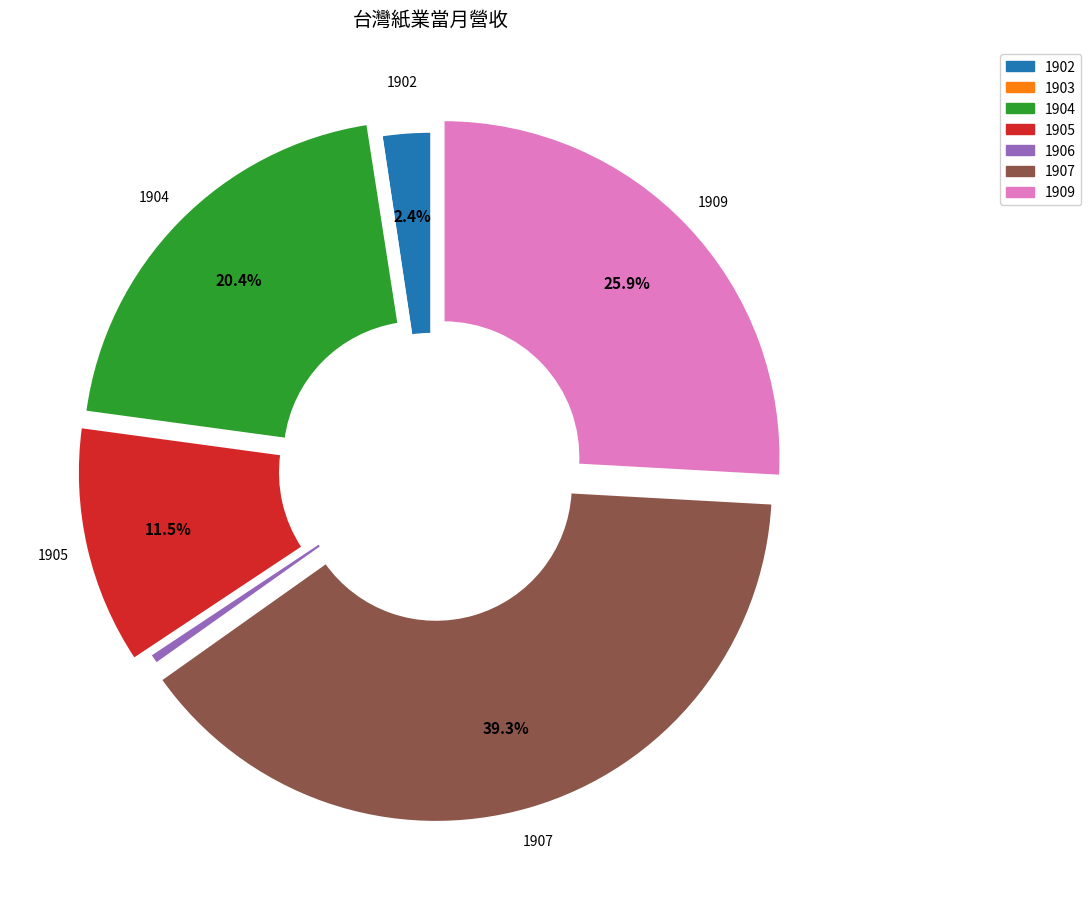

How much of the chart is everything except 1902?

97.6%